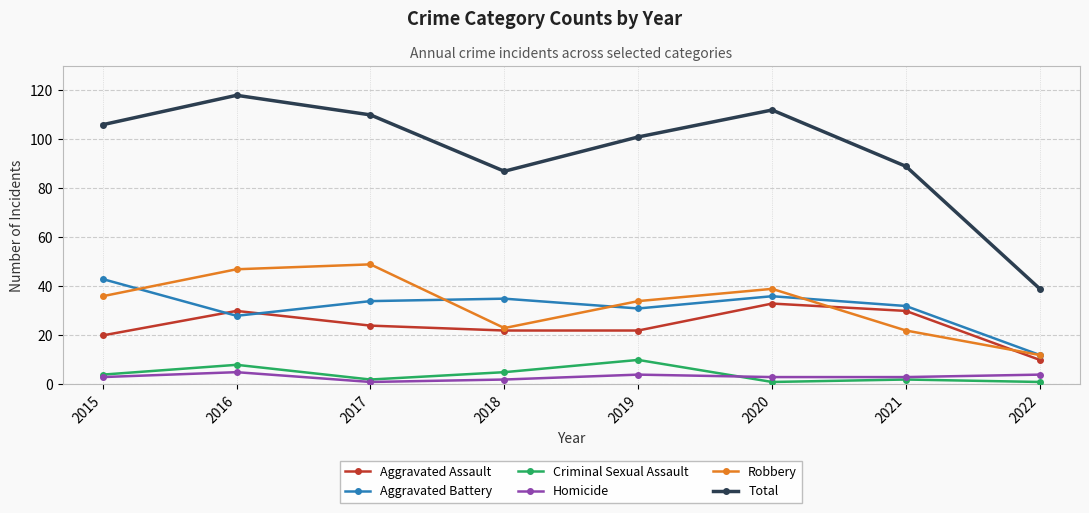

Where is the first local maximum for Criminal Sexual Assault?

2016